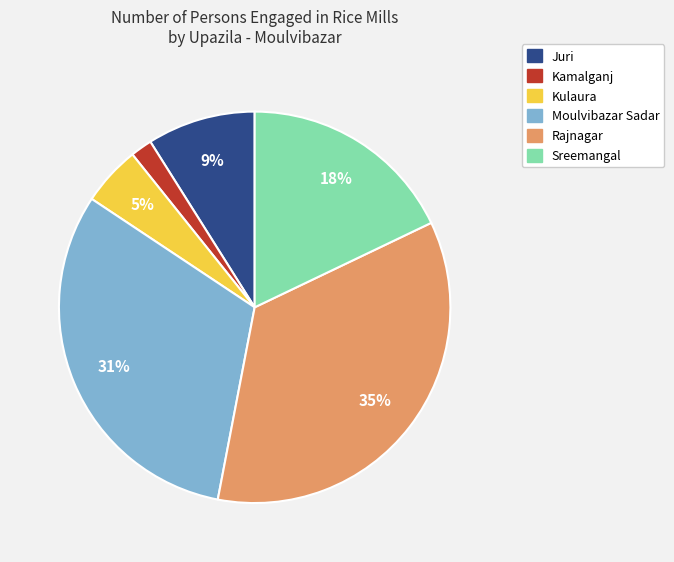

How many segments does this pie chart have?

6